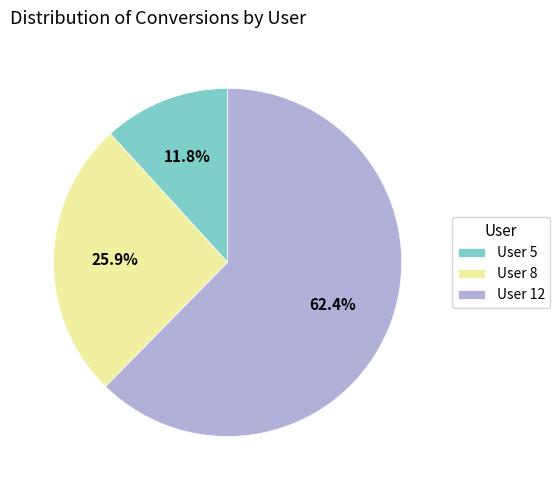

Between User 8 and User 12, which is larger?

User 12